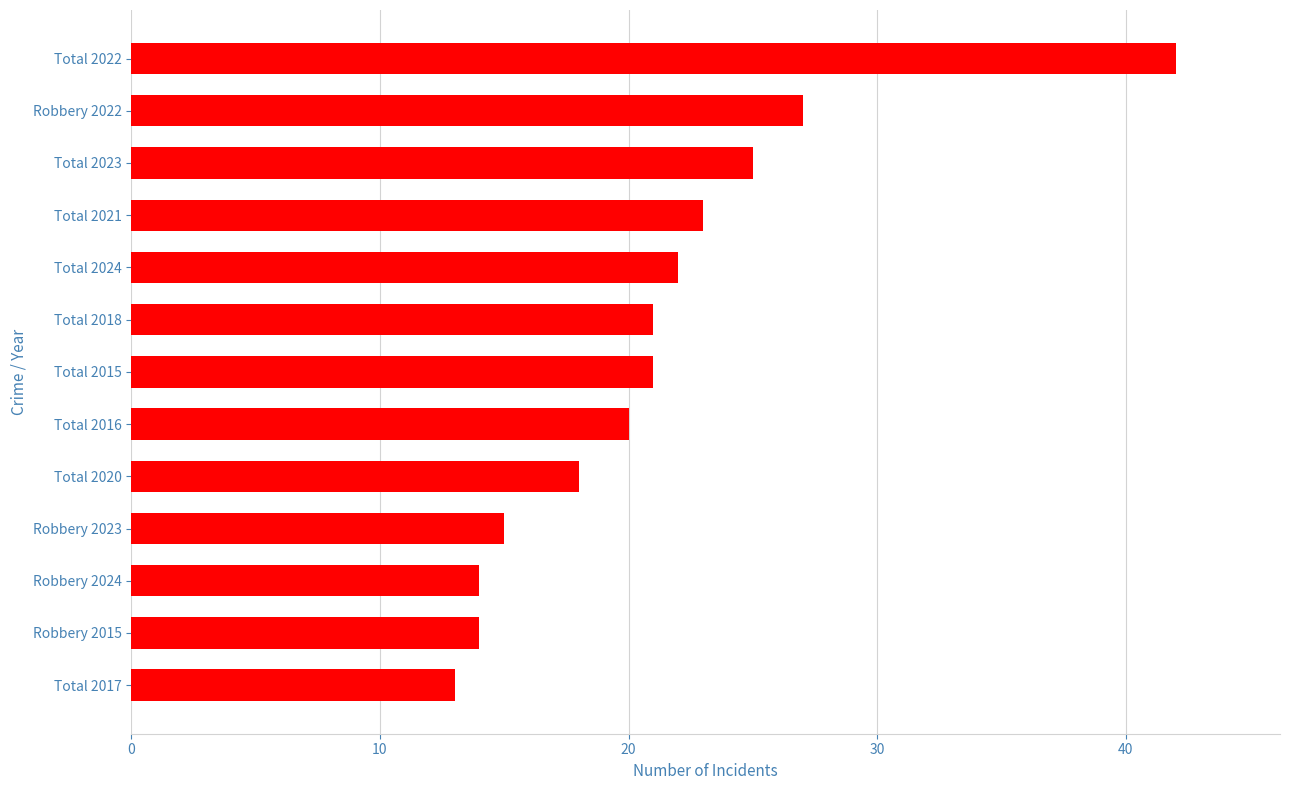

How many series are shown in this chart?

1